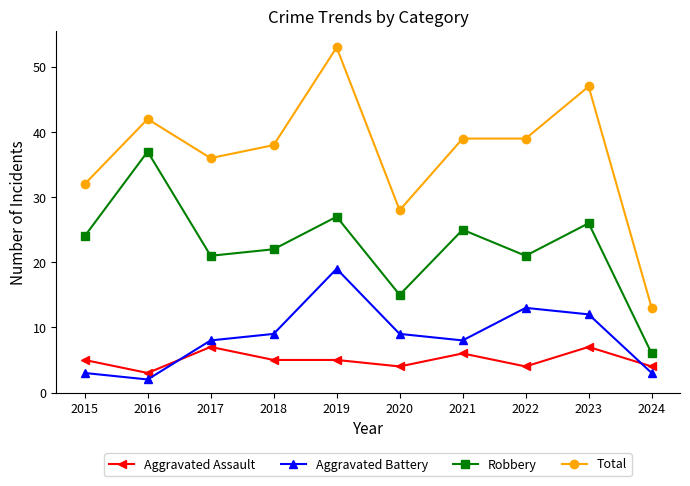

Is this an area chart (filled region under the line)?

No